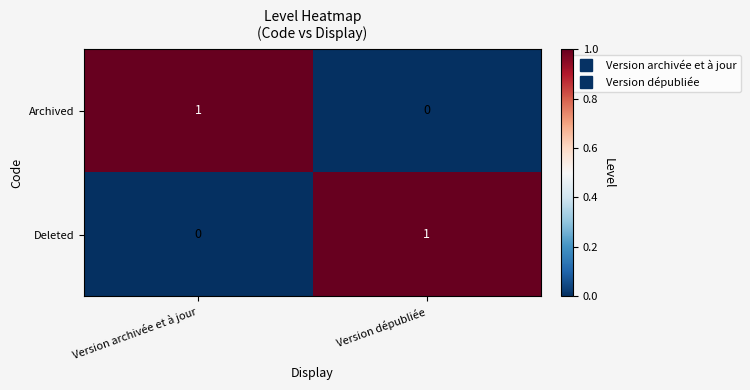

Is the value of Archived at Version dépubliée greater than the value of Deleted at Version dépubliée?

No